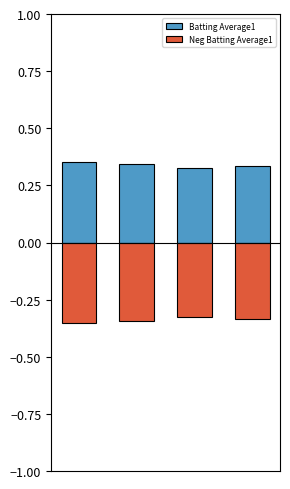

What is the sum of all Neg Batting Average1 values?

-1.4